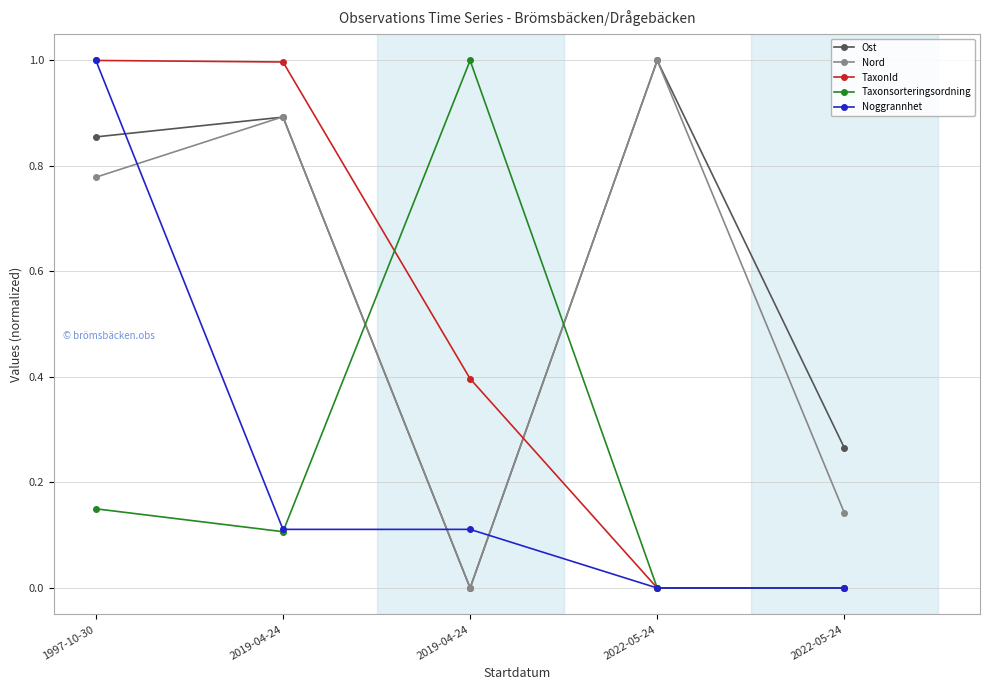

Which category has the lowest value in the Taxonsorteringsordning series?

2022-05-24